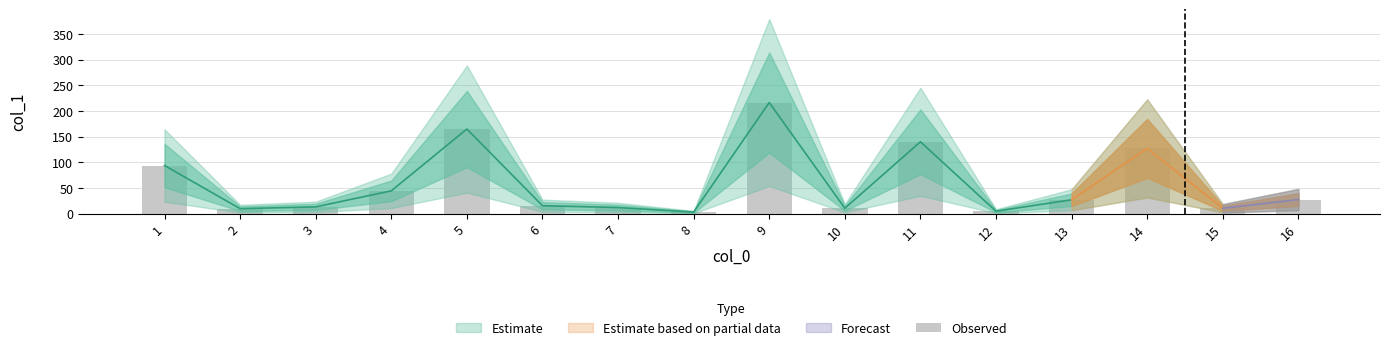

What is the change in value from 9 to 10?

-205.8